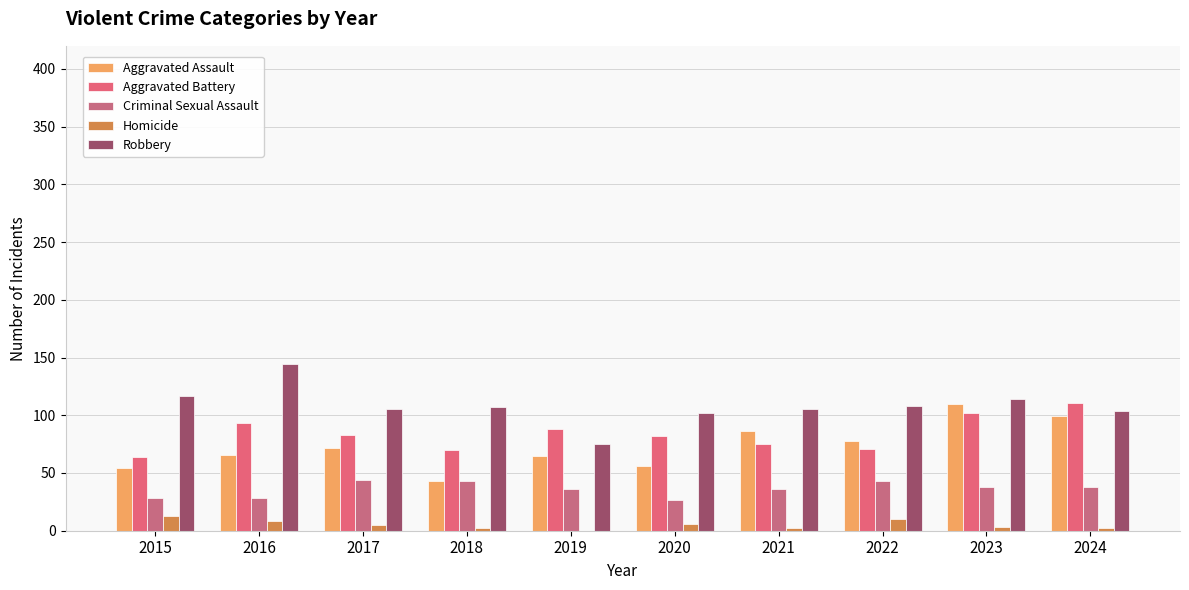

What is the sum of all Aggravated Battery values?

839